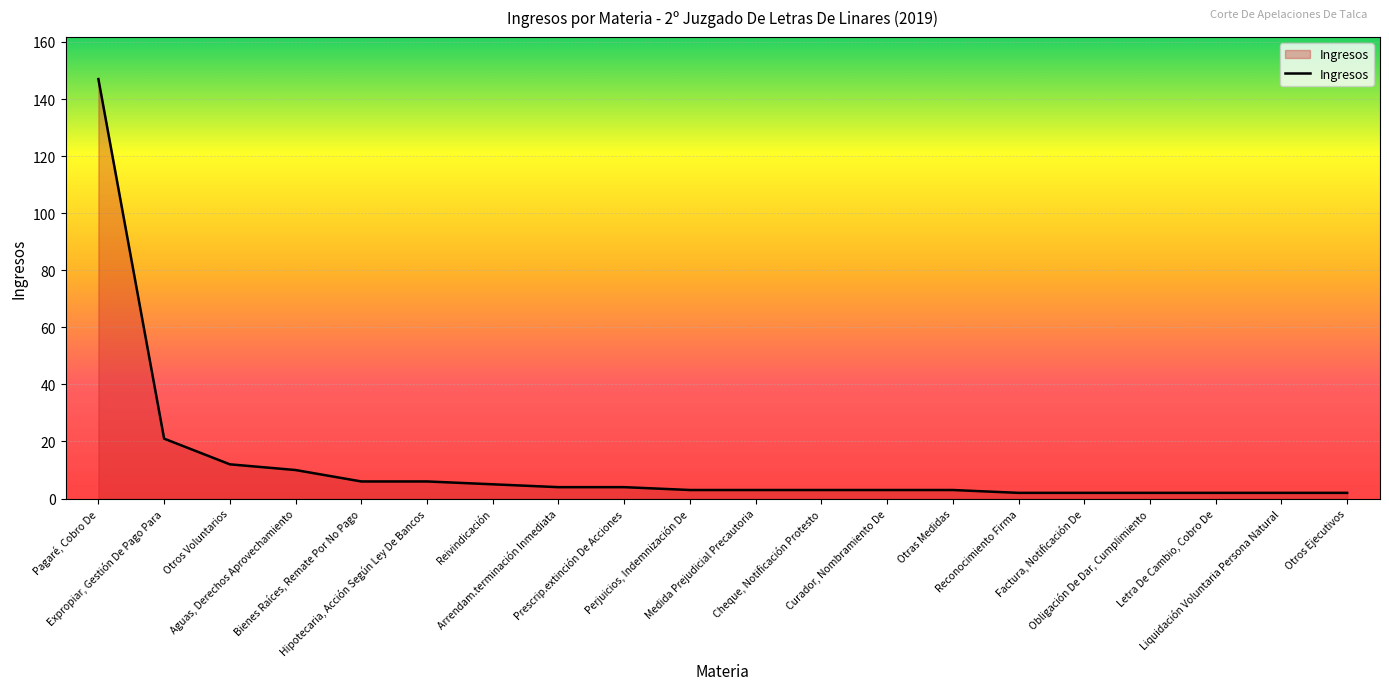

At which label is the value closest to 74?

Expropiar, Gestión De Pago Para